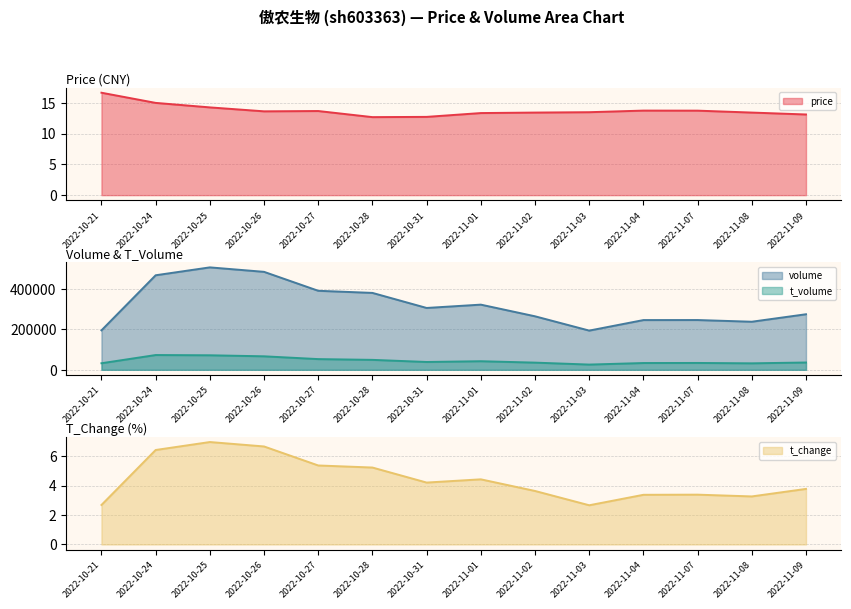

What is the maximum value shown in the chart?

505061.0